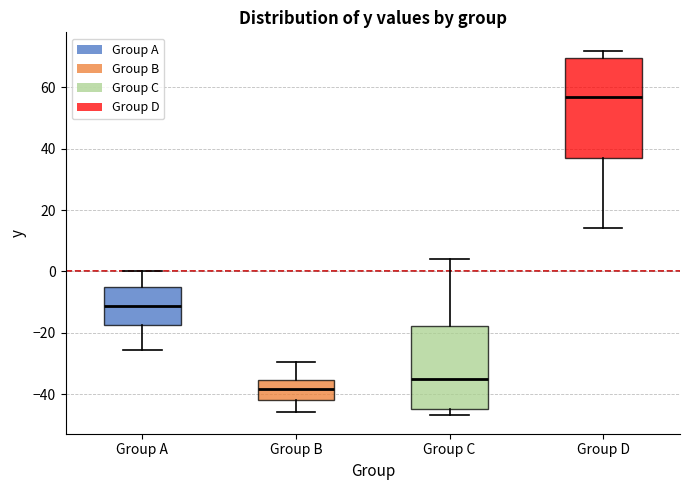

Where is the lower edge of the box for Group B on the y-axis? The values are not printed on the chart, so give them approximately, as read against the axis.

-42